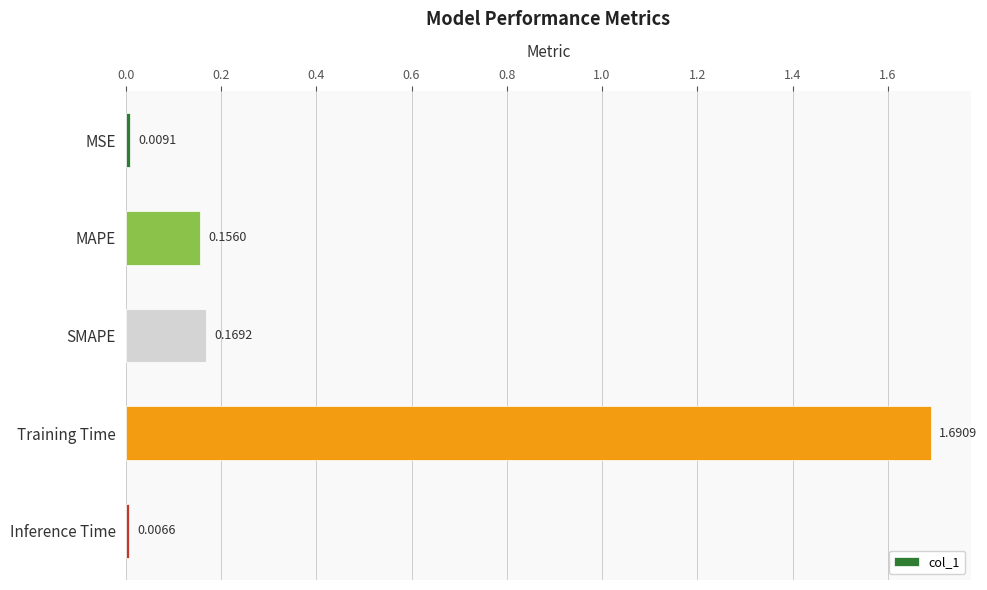

Which category has the highest value across all series?

Training Time